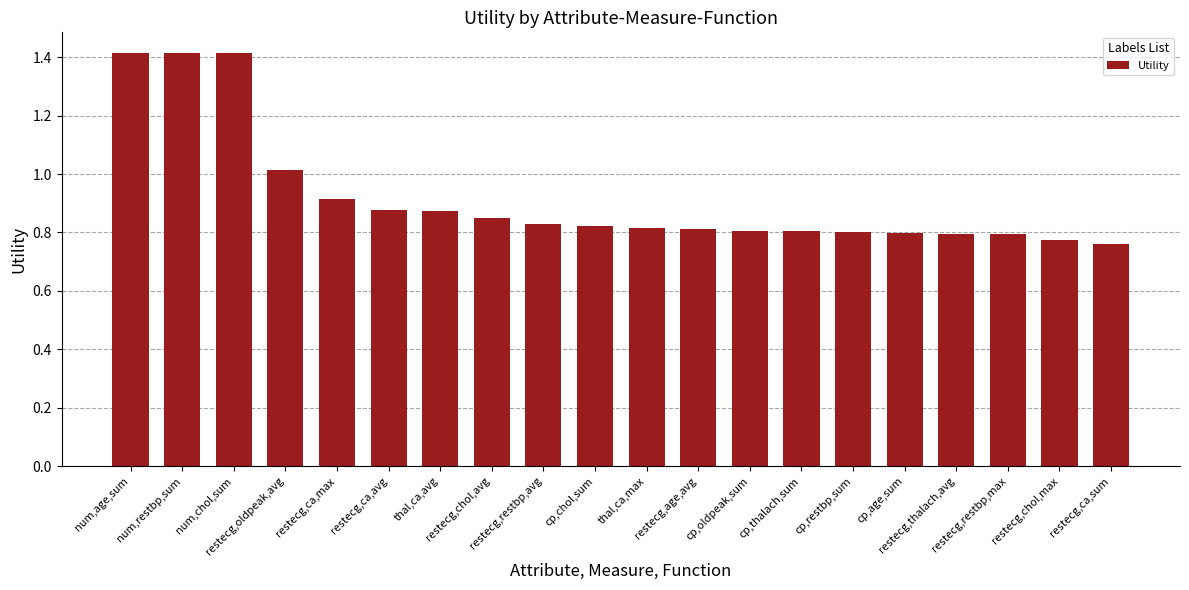

What is the greatest value displayed?

1.4